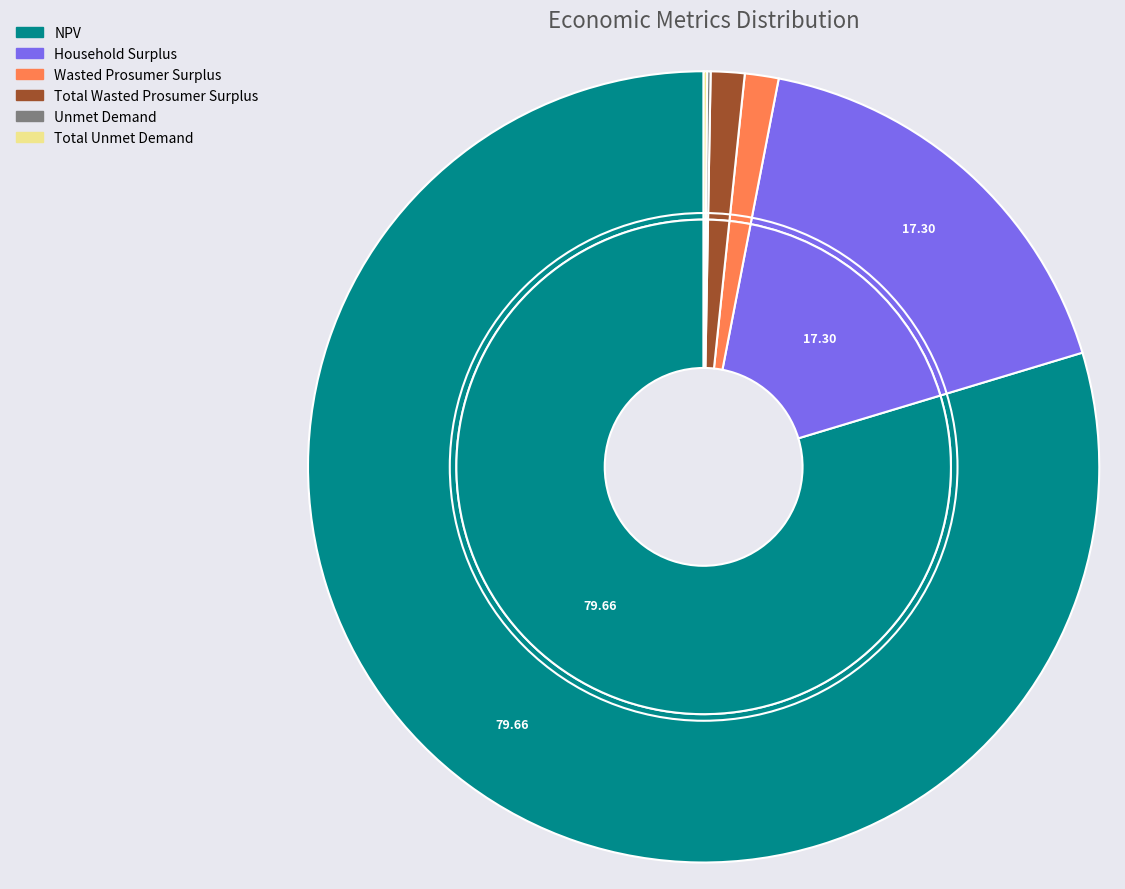

Which slice represents more than half of the pie?

NPV